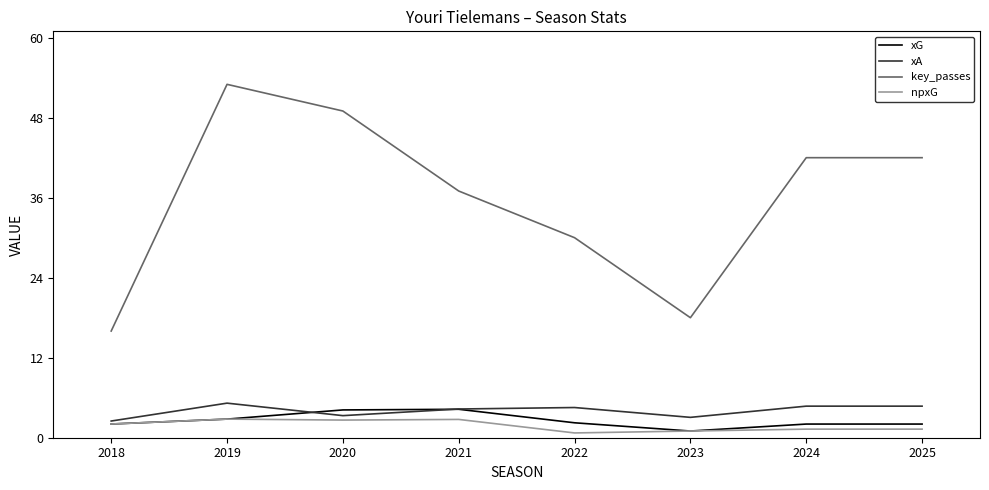

Which series changed the most between 2018 and 2022?

key_passes